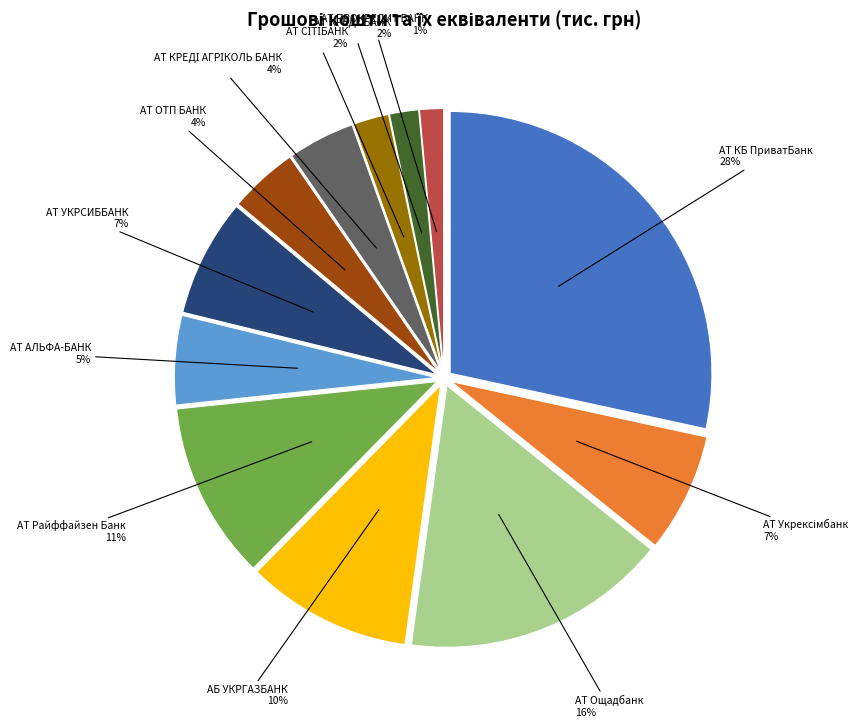

To the nearest percent, what is the average slice percentage?

8%